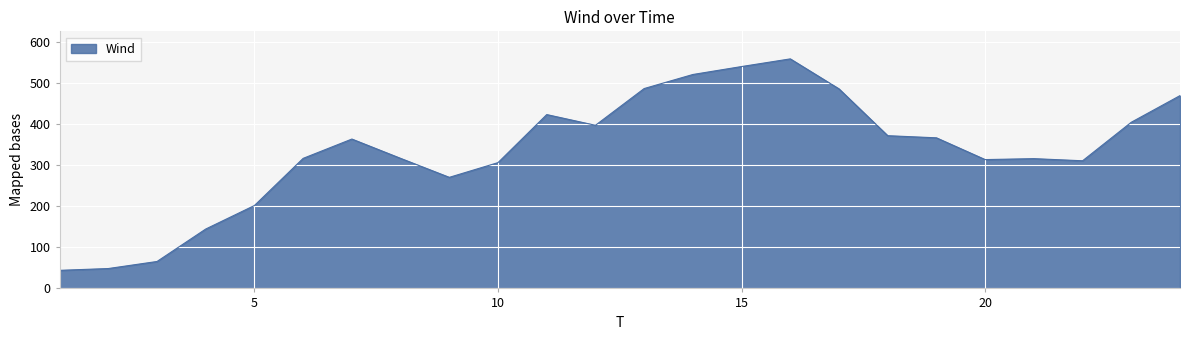

What is the maximum value shown in the chart?

560.0